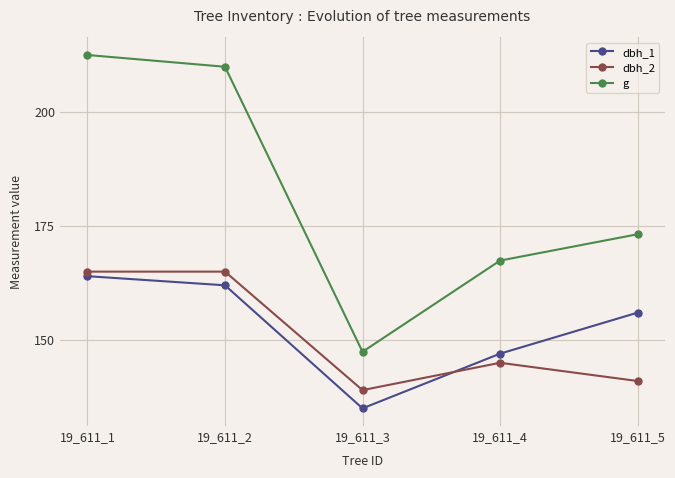

Between which two adjacent categories do dbh_2 and dbh_1 first intersect?

19_611_3 and 19_611_4